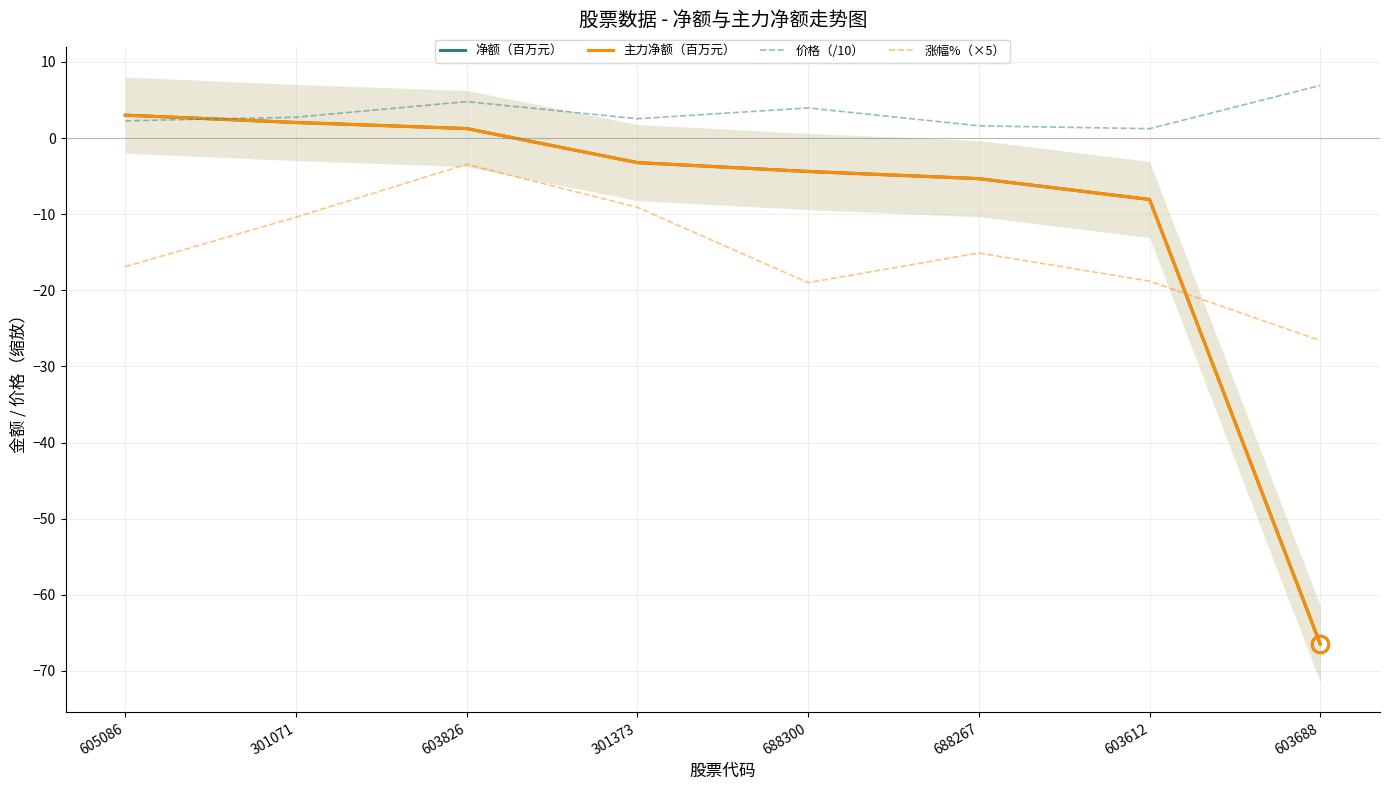

How many values in the 净额（百万元） series exceed -3?

3